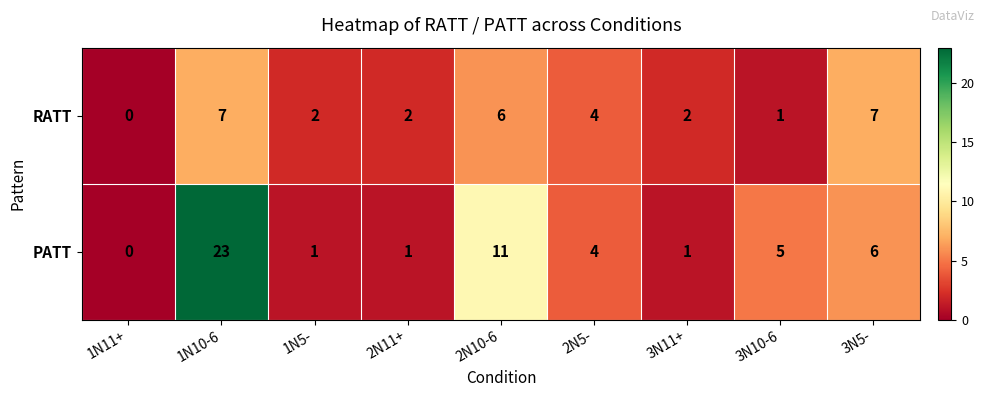

How many data points does each series have?

9